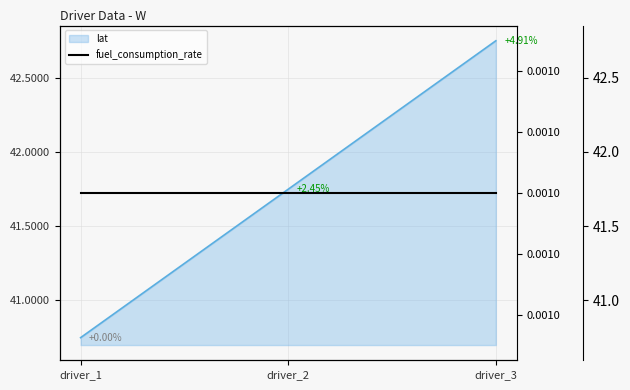

At which label is the value closest to 41?

driver_1